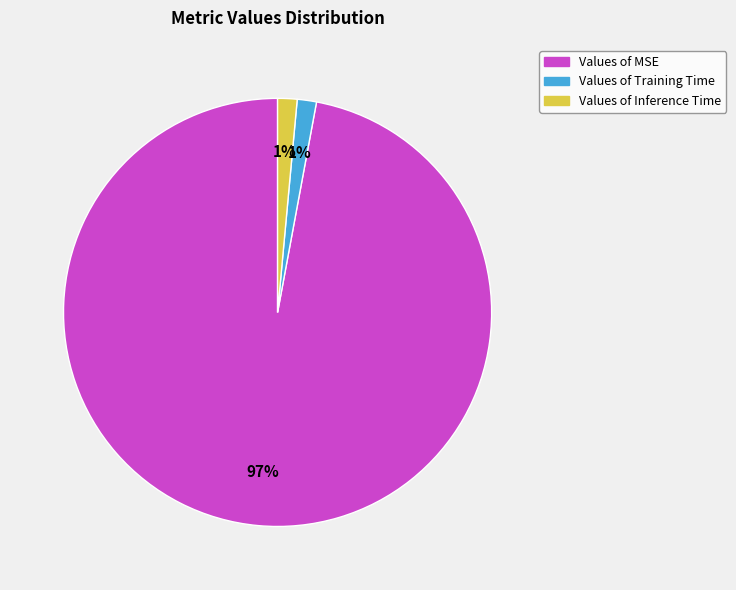

To the nearest percent, what is the average slice percentage?

33%